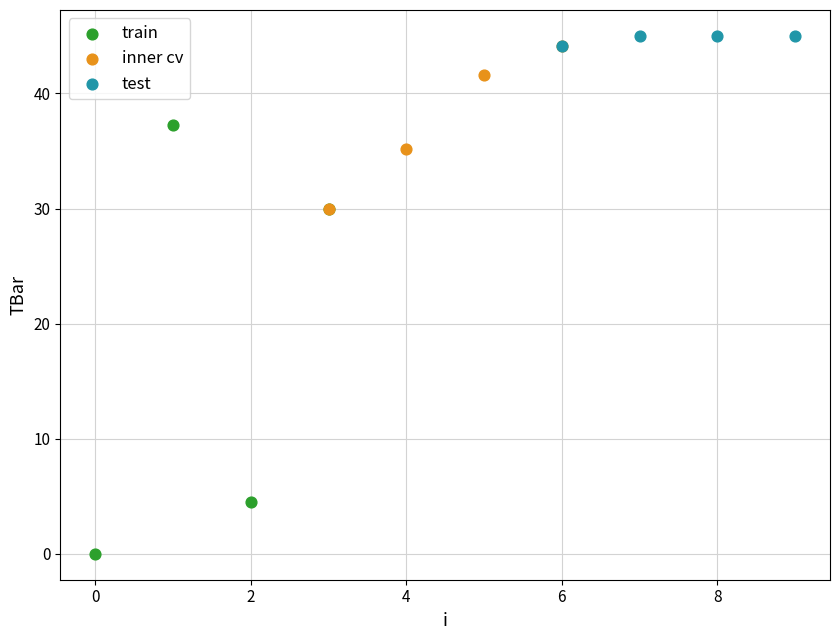

What are all the series names shown in the legend?

train, inner cv, test